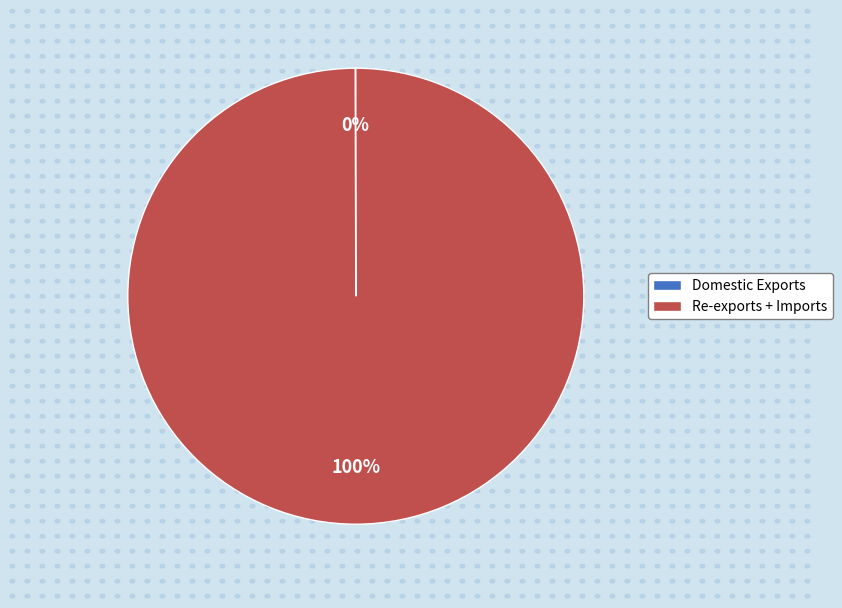

True or false: Re-exports + Imports accounts for 100% of the total.

True